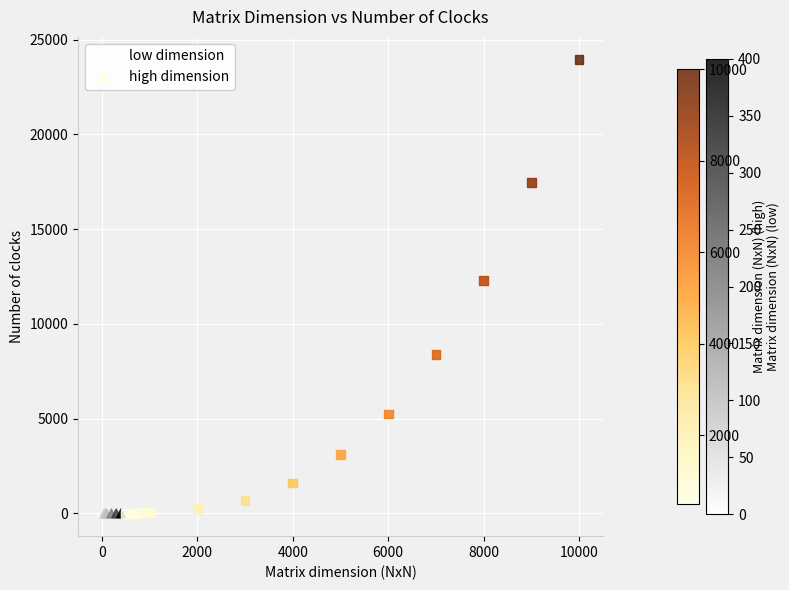

What are all the series names shown in the legend?

low dimension, high dimension